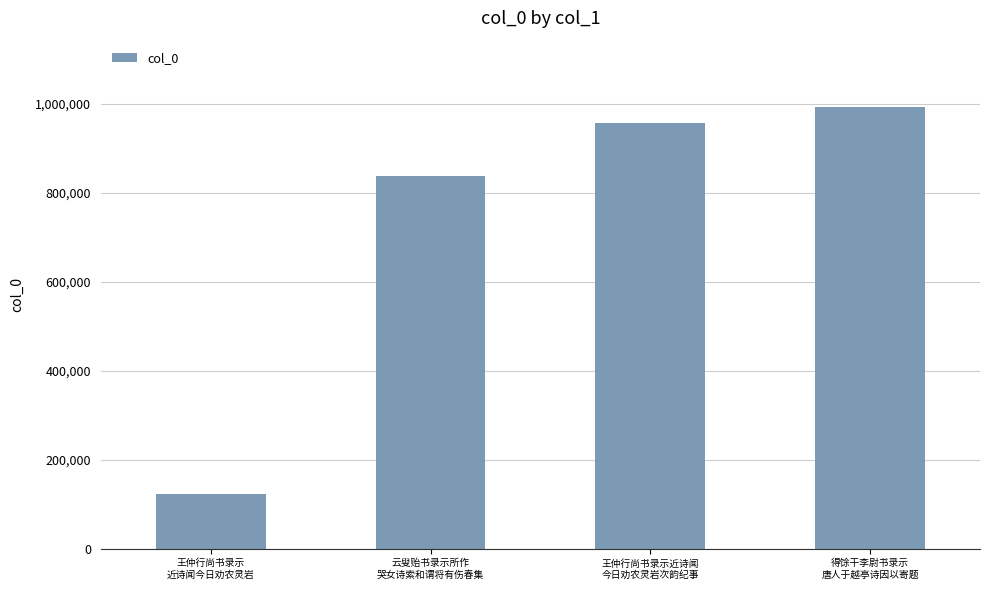

At which category does the chart reach its minimum across all series?

王仲行尚书录示
近诗闻今日劝农灵岩